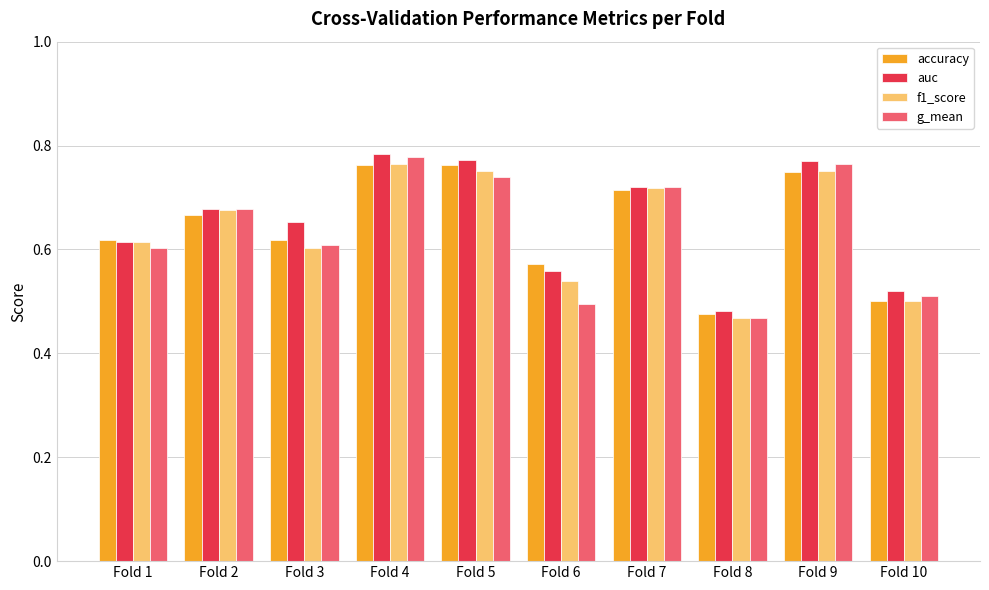

Which label corresponds to the smallest value in the chart?

Fold 8